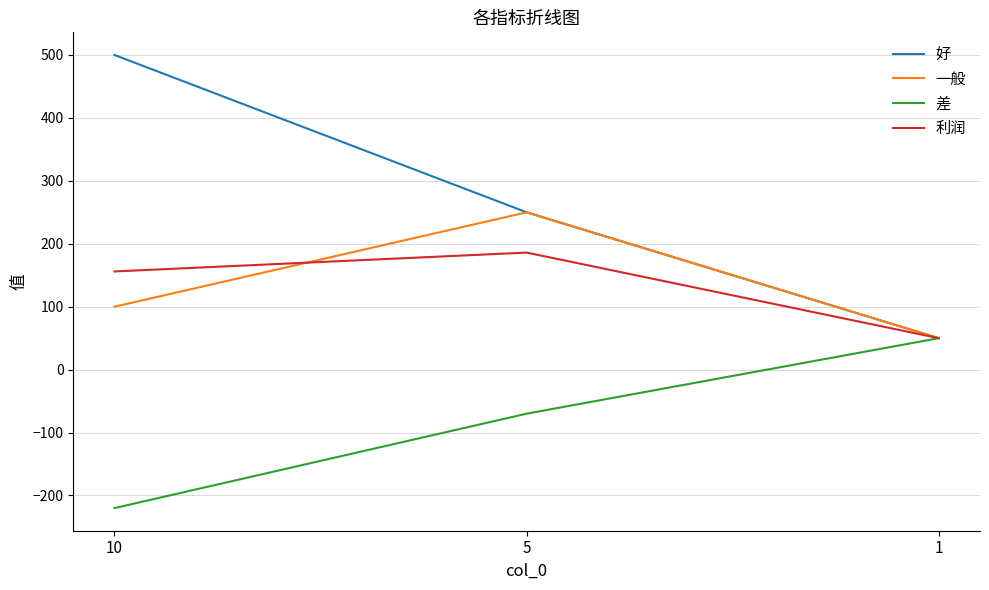

Is it true that 利润 equals 260 at 10?

False